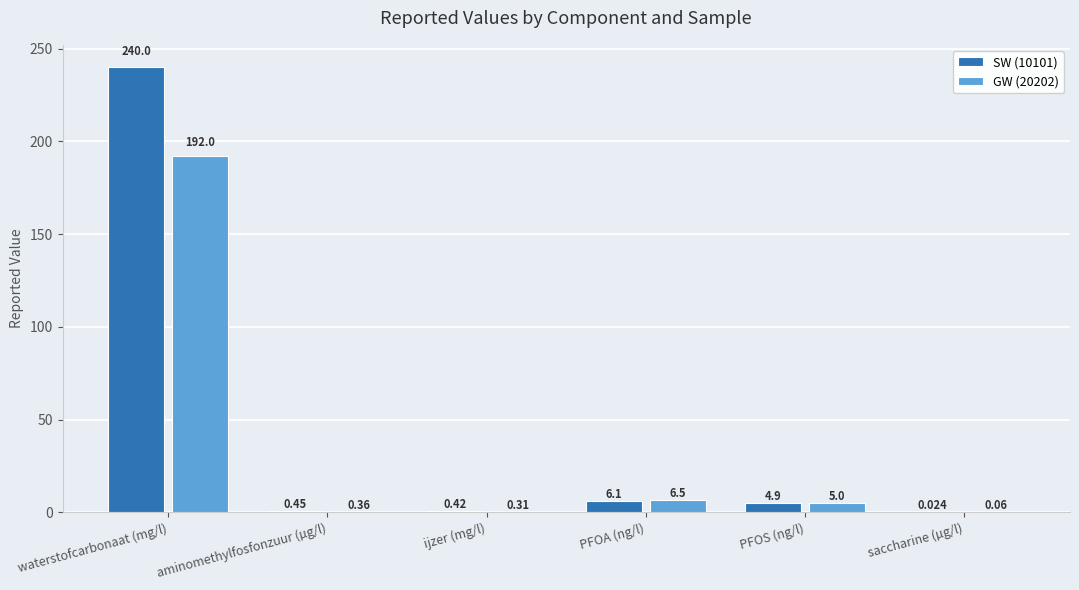

Where does the GW (20202) series first go above 5?

waterstofcarbonaat (mg/l)